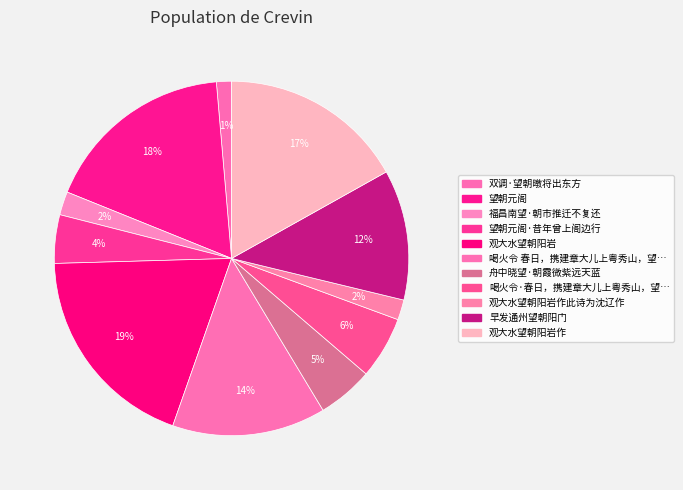

To the nearest percent, what percentage of the pie is 望朝元阁?

18%